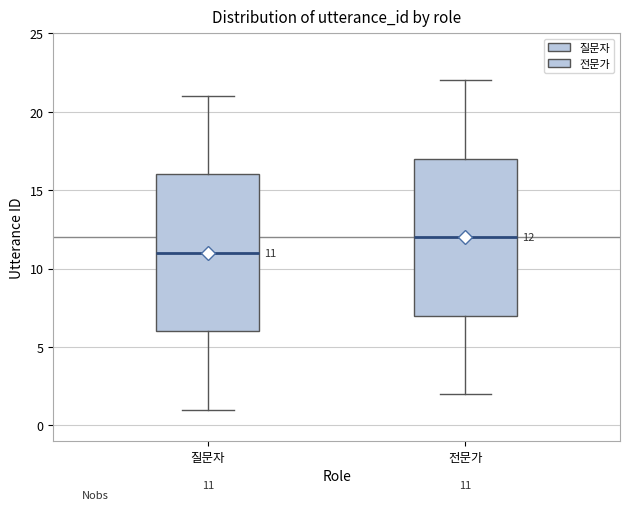

Which box has the highest median line?

전문가